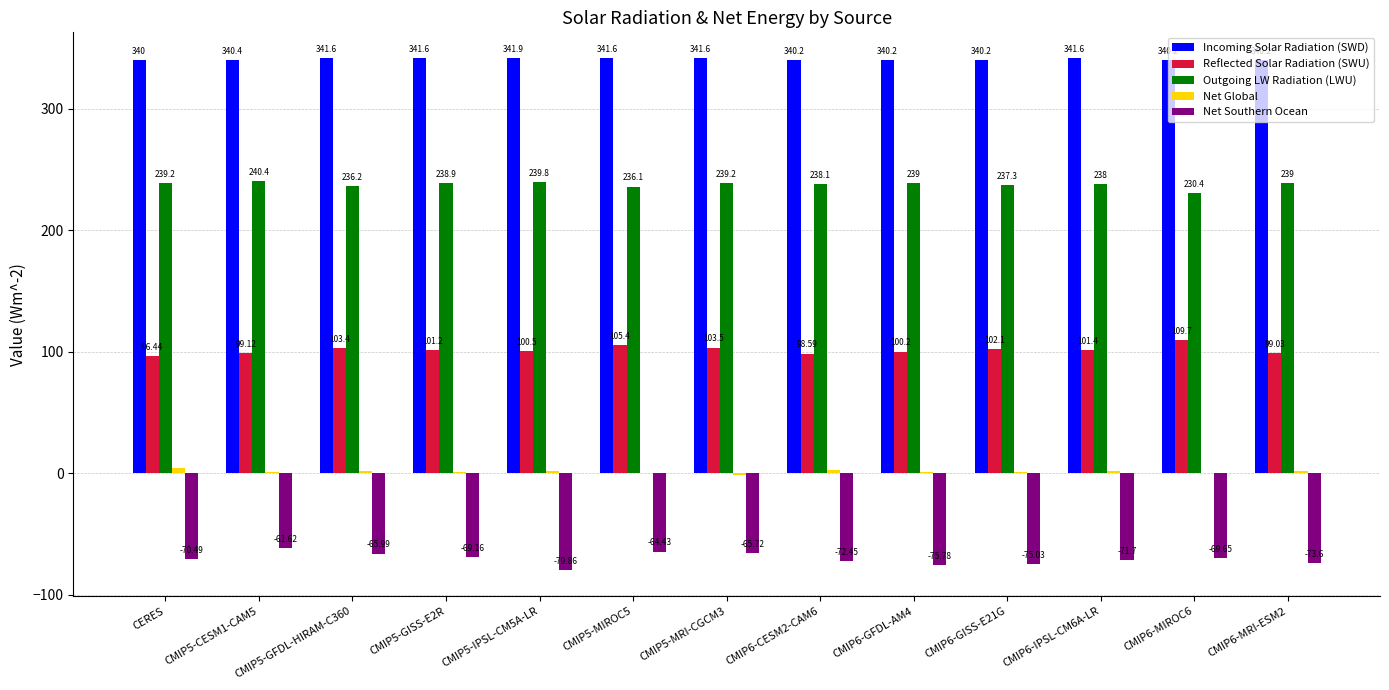

What is the sum of all Outgoing LW Radiation (LWU) values?

3091.7